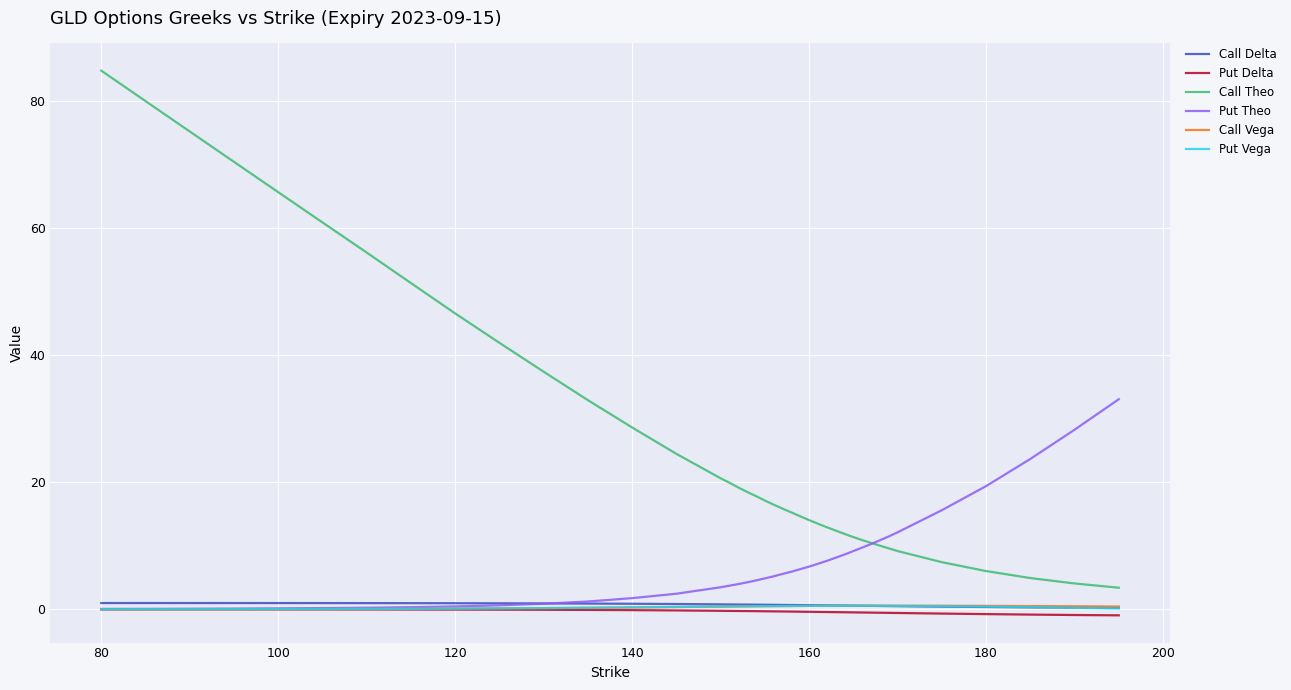

Which series has the largest total across all categories?

Call Theo